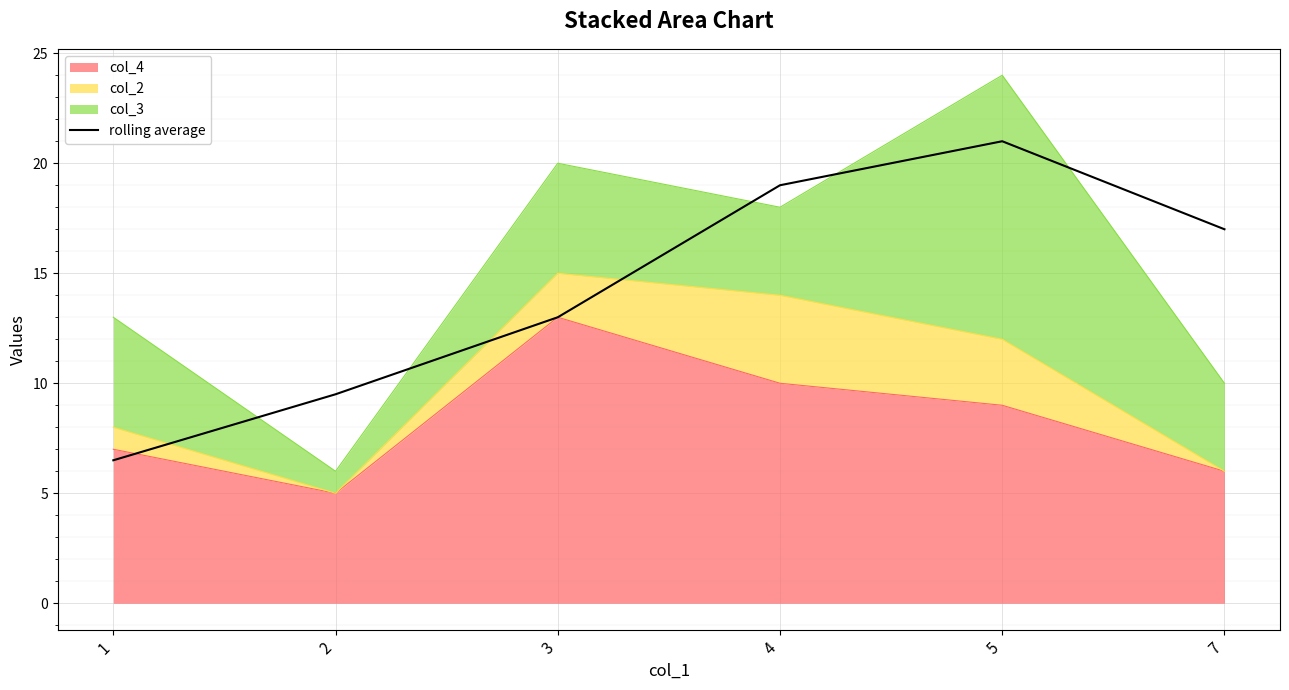

What is the greatest value displayed?

21.0